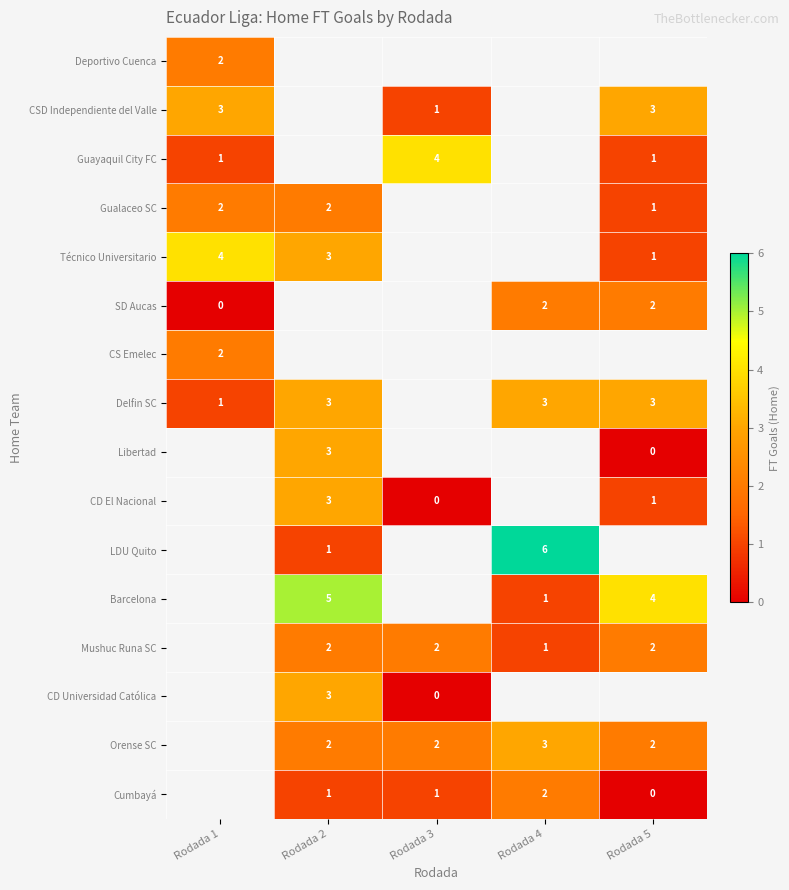

The CD Universidad Católica series shows 1 at Rodada 2. True or false?

False